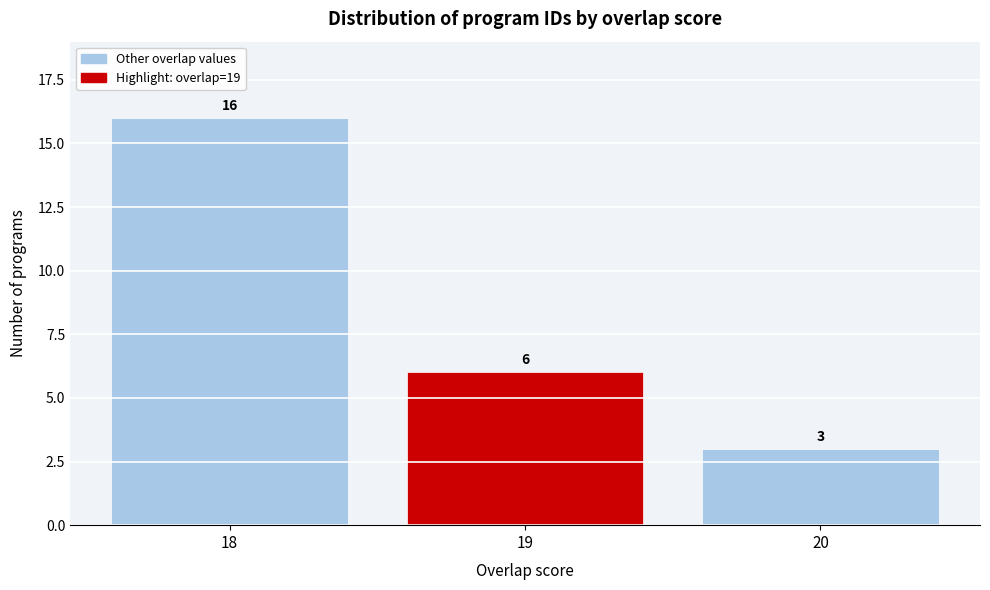

Reading left to right, extract all data points from this chart.

16	6	3